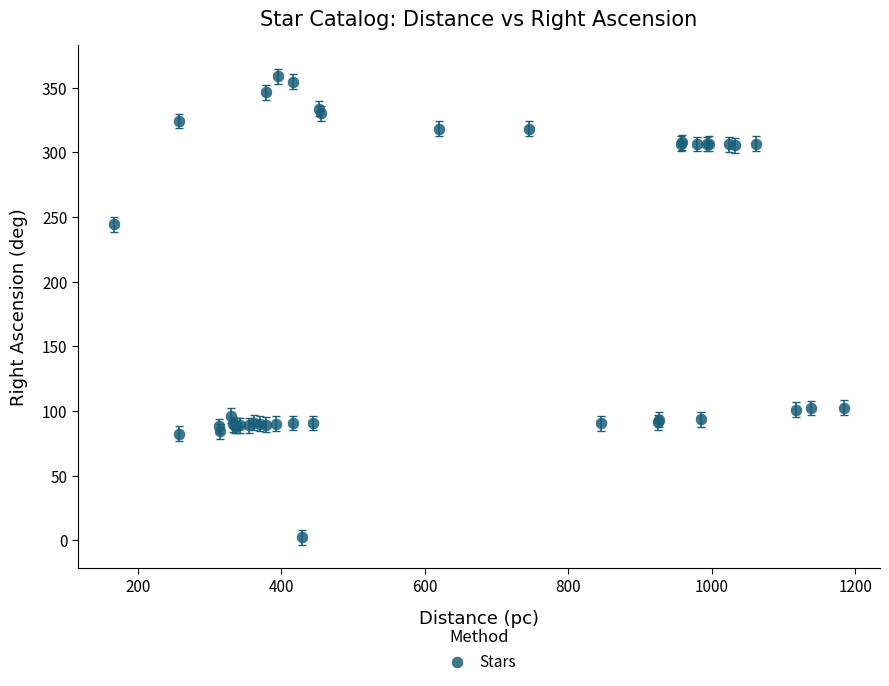

What Y value in the scatter plot is closest to 180?

244.4